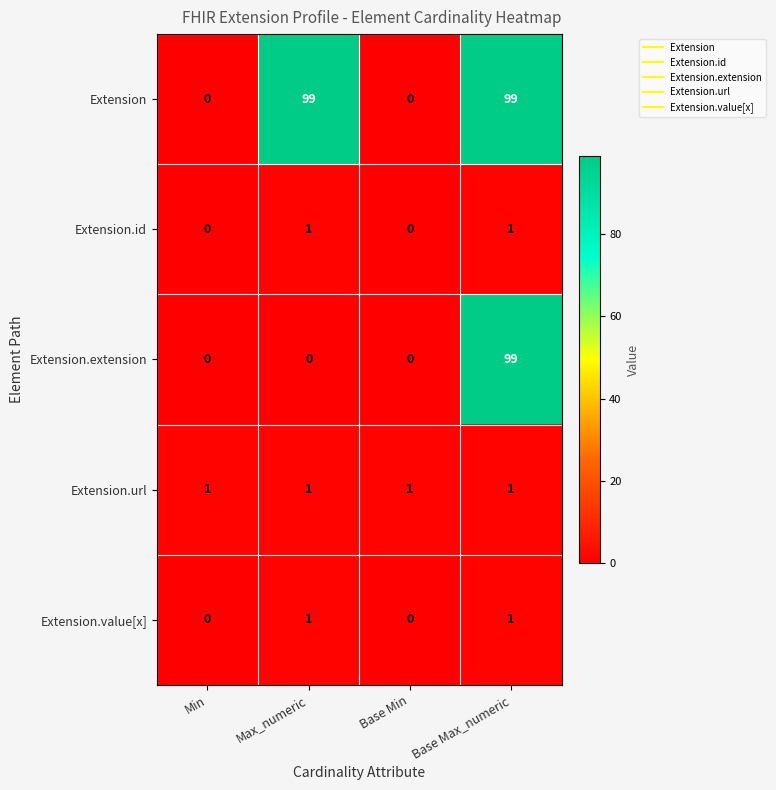

At how many categories does at least one series exceed 44?

2